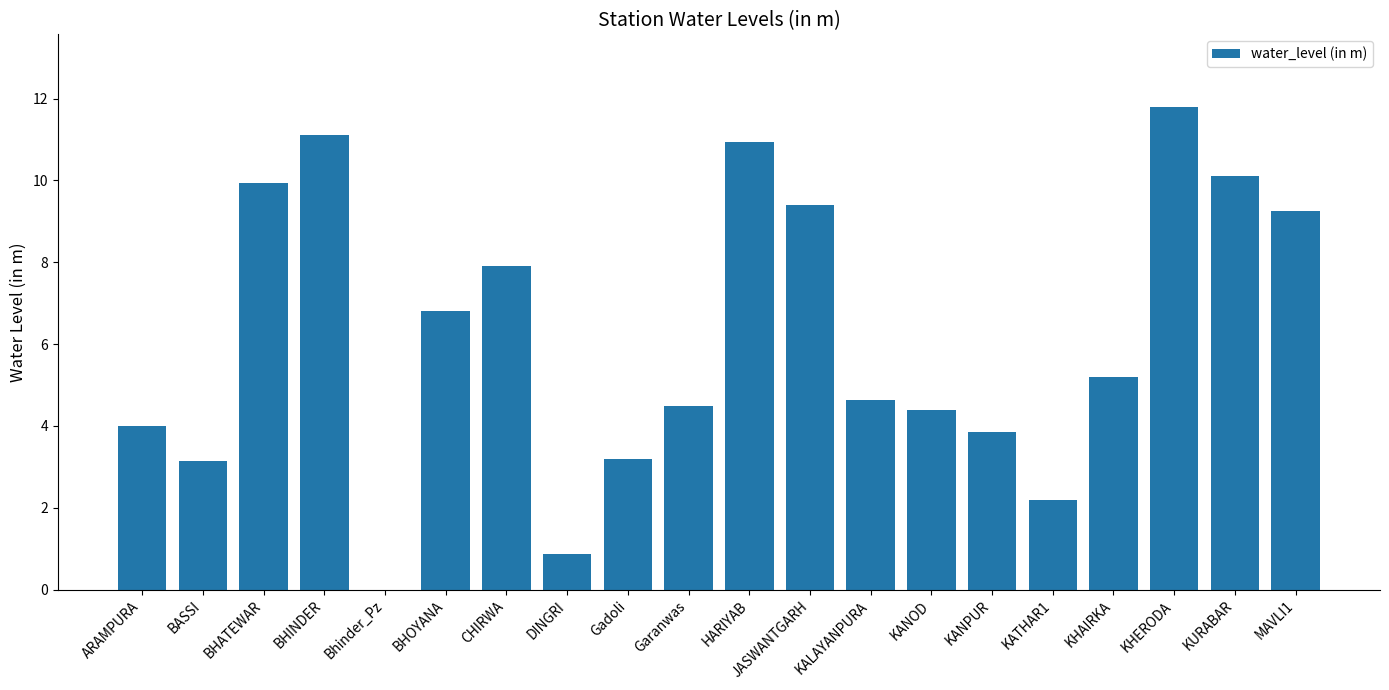

True or false: the data shows 4.4 at KANOD.

True